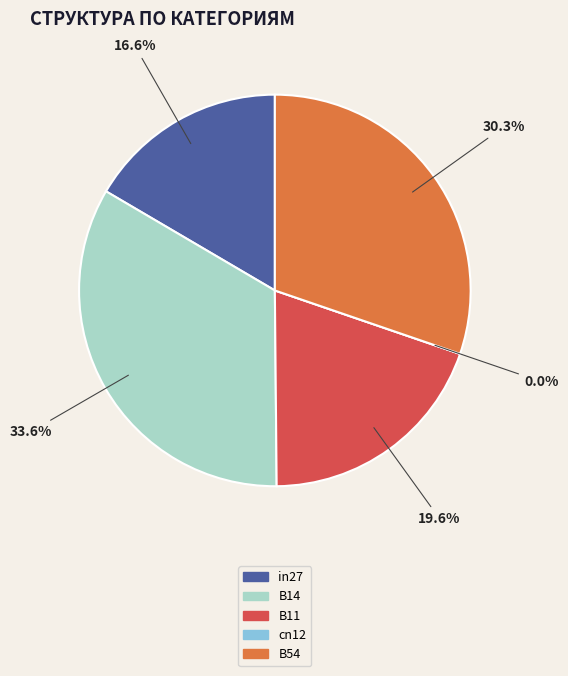

What is the change in value from B11 to B54?

+0.2